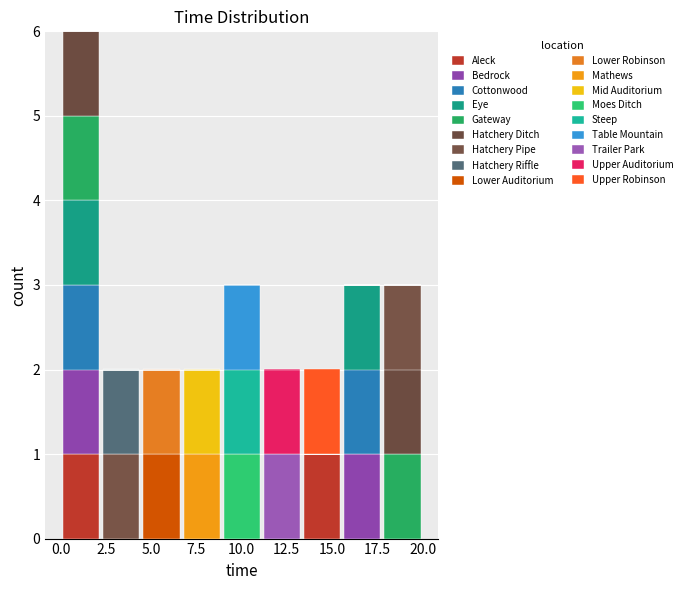

Reading left to right, transcribe this chart: for each stacked bar, give the range it covers on the x-axis and its total height. Neither the bar edges nor the heights are printed on the chart, so give them approximately, as read against the axes.

0.0 to 2.5: 6
2.5 to 4.5: 2
4.5 to 6.5: 2
6.5 to 9.0: 2
9.0 to 11.0: 3
11.0 to 13.5: 2
13.5 to 15.5: 2
15.5 to 18.0: 3
18.0 to 20.0: 3